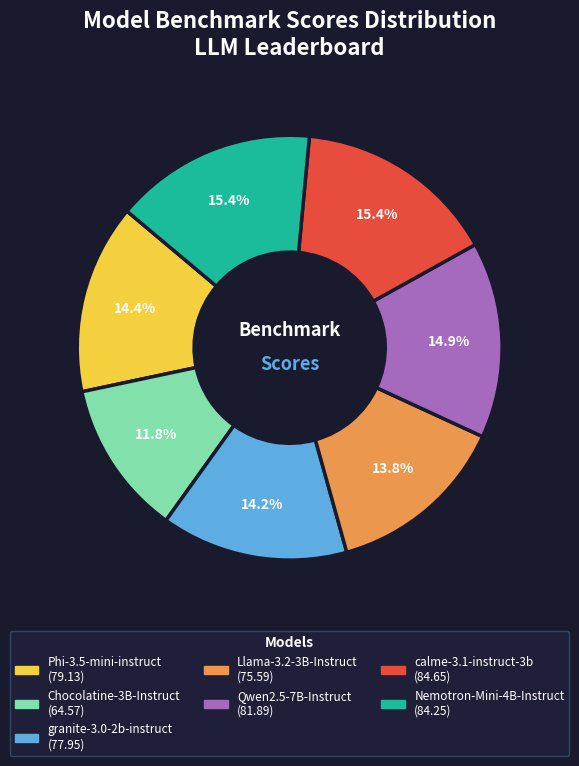

Which category has the smallest portion of the pie?

Chocolatine-3B-Instruct